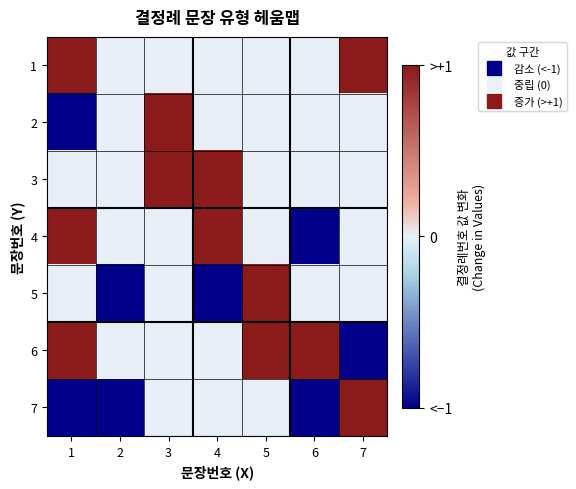

Reading left to right, what are all the values shown in this chart?

1: 1=1	2=0	3=0	4=0	5=0	6=0	7=1
2: 1=-1	2=0	3=1	4=0	5=0	6=0	7=0
3: 1=0	2=0	3=1	4=1	5=0	6=0	7=0
4: 1=1	2=0	3=0	4=1	5=0	6=-1	7=0
5: 1=0	2=-1	3=0	4=-1	5=1	6=0	7=0
6: 1=1	2=0	3=0	4=0	5=1	6=1	7=-1
7: 1=-1	2=-1	3=0	4=0	5=0	6=-1	7=1